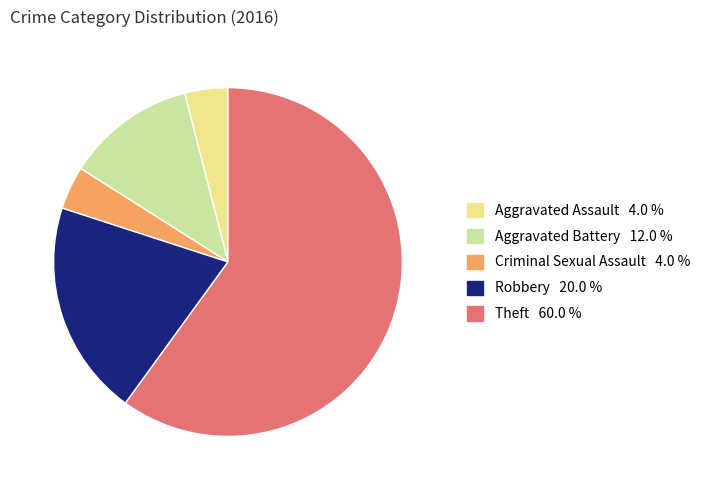

Which category has the biggest portion of the pie?

Theft